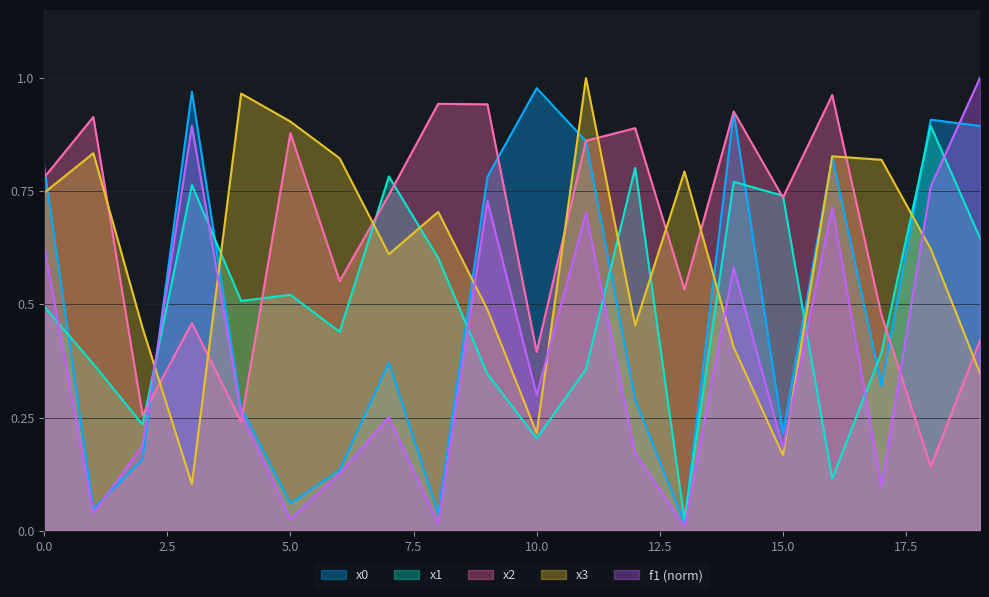

In x1, how many points are lower than both neighbors (excluding endpoints)?

6